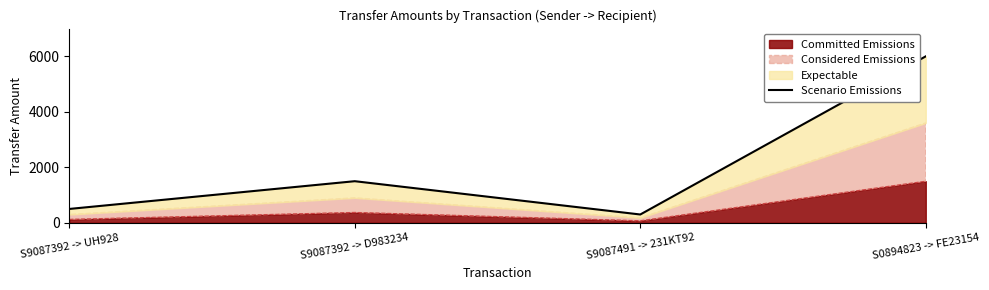

What is the label of the 3rd point from the right?

S9087392 -> D983234